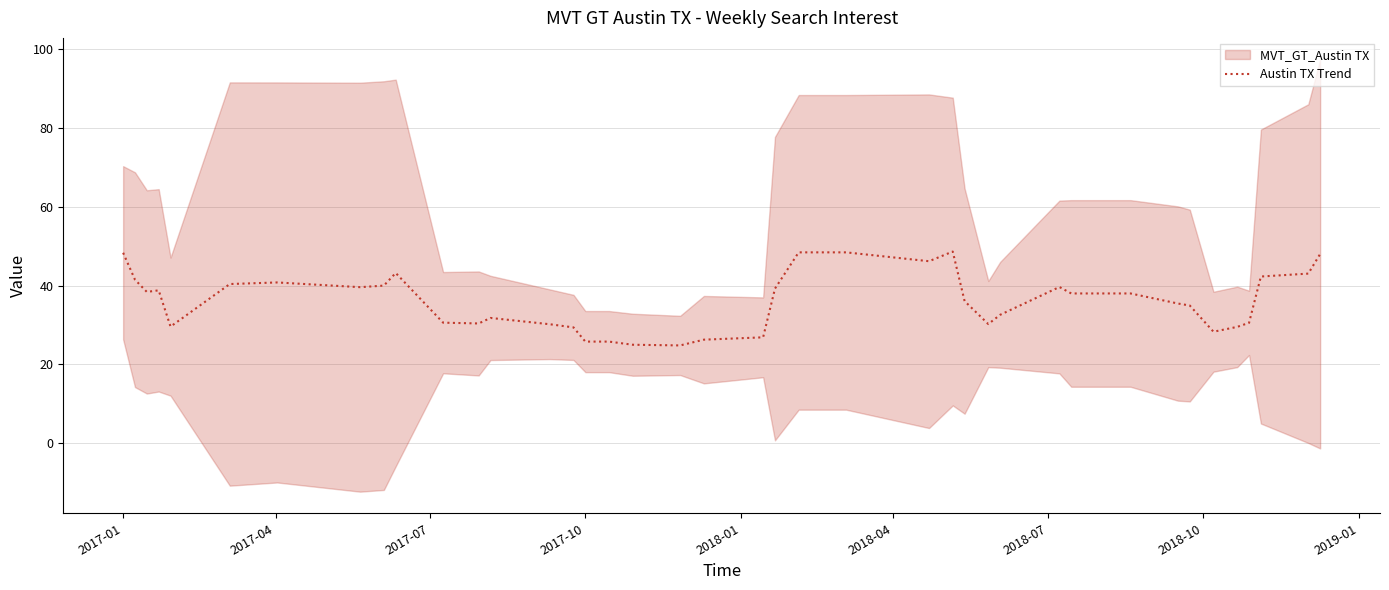

How many lines are shown in the chart?

1